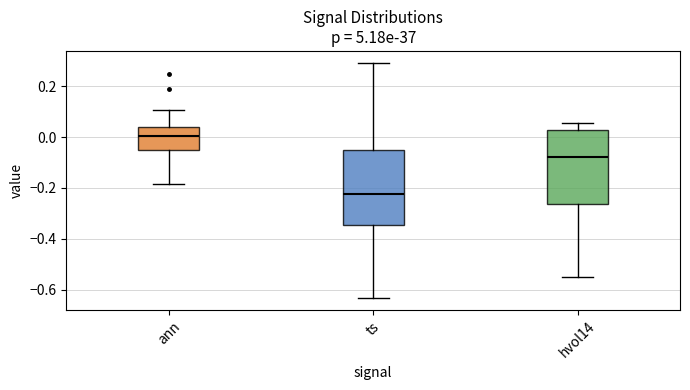

Which box's median line is the lowest?

ts